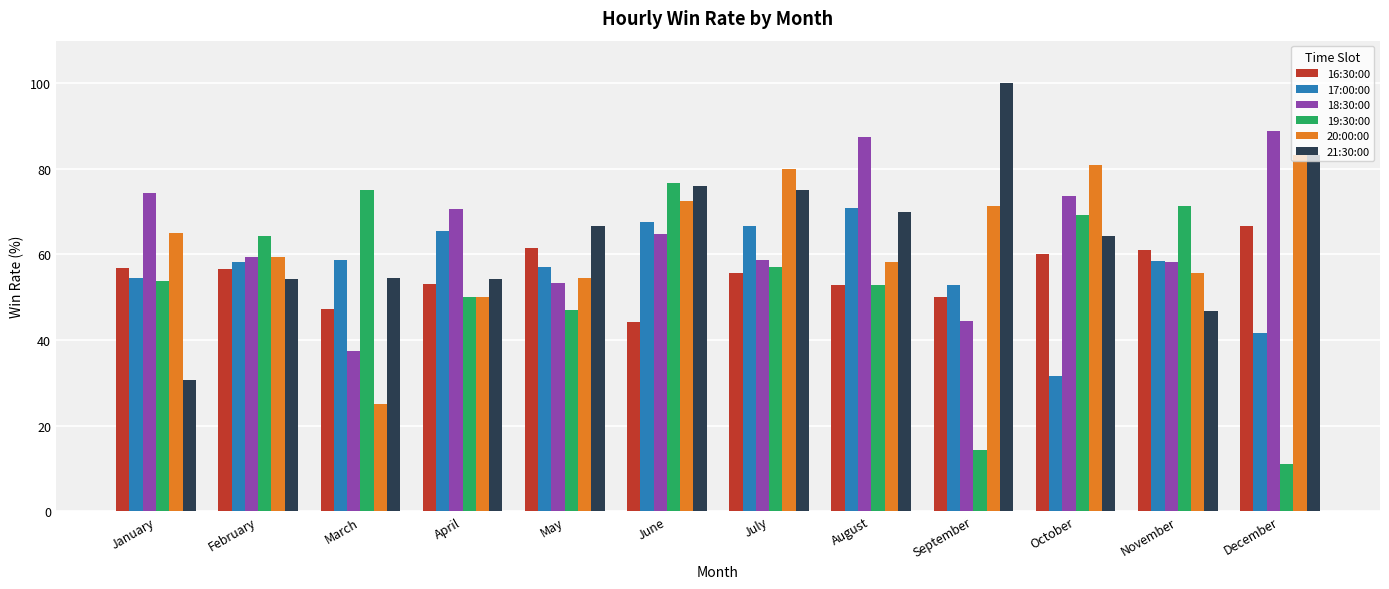

Is it true that 18:30:00 equals 76.6 at May?

False